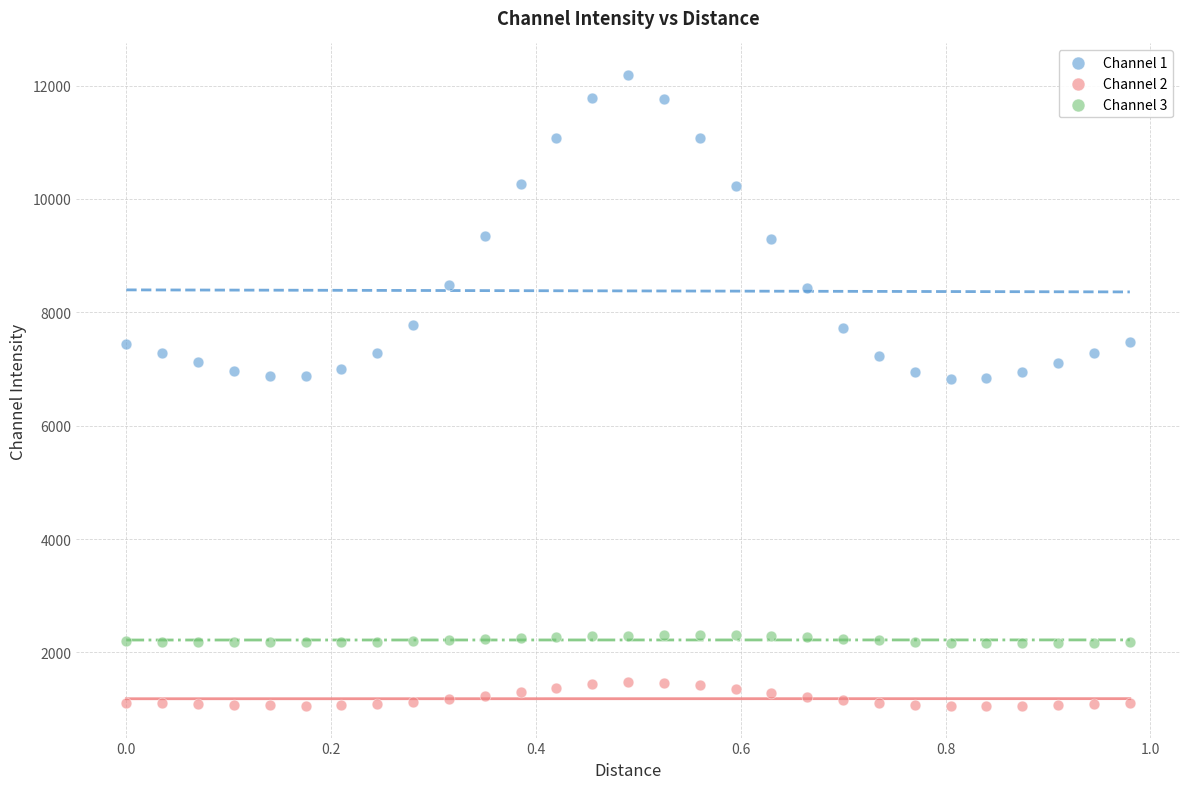

Across all data points, what is the range of Y values (max minus min)?

11134.3